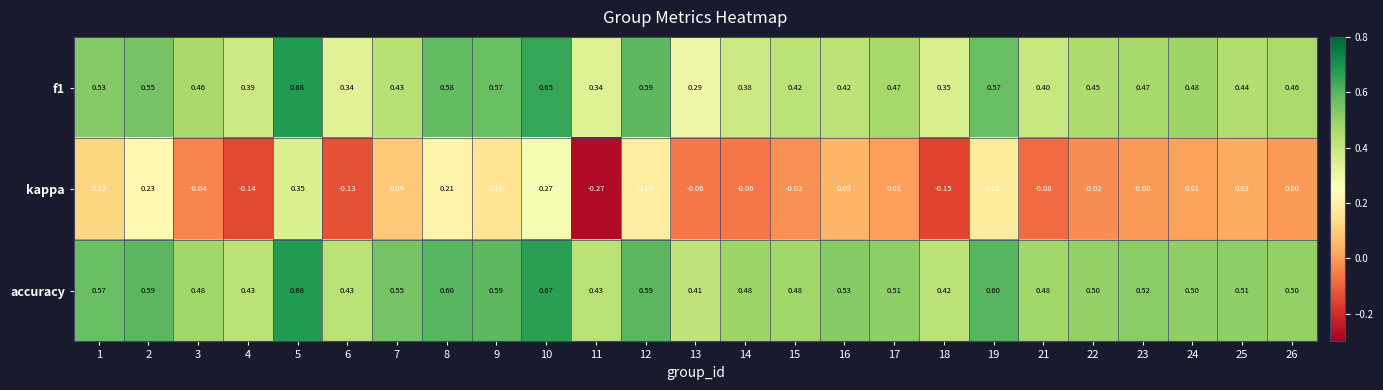

Which category has the highest value across all series?

5